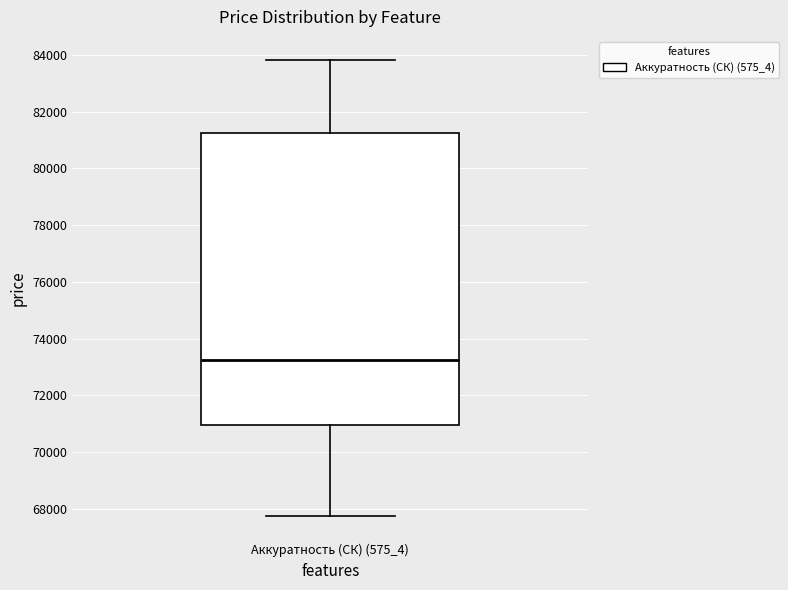

Read this box plot against the y-axis: the position of the median line, the range covered by the box, and the ends of both whiskers. The values are not printed on the chart, so give them approximately, as read against the axis.

median 73200, box 71000 to 81200, whiskers 67800 to 83800